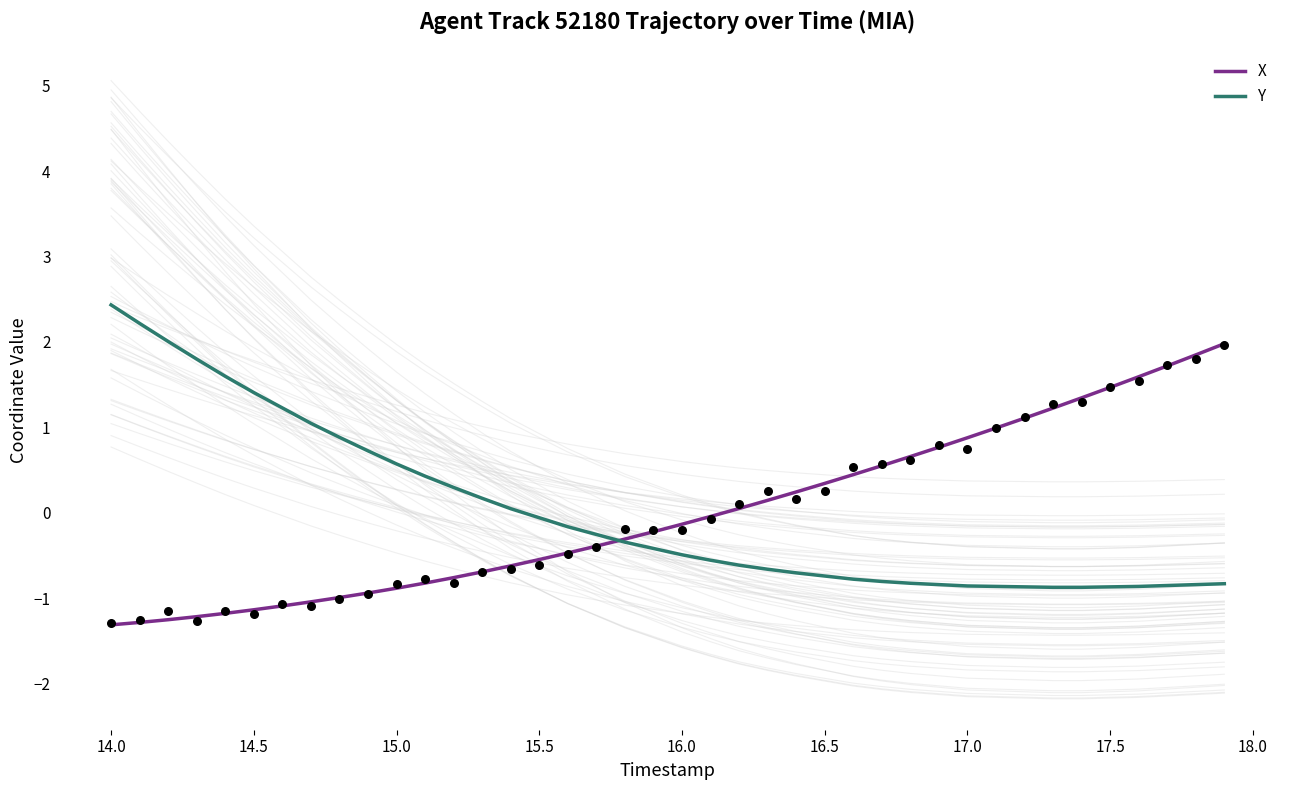

Which series has the largest total across all categories?

X